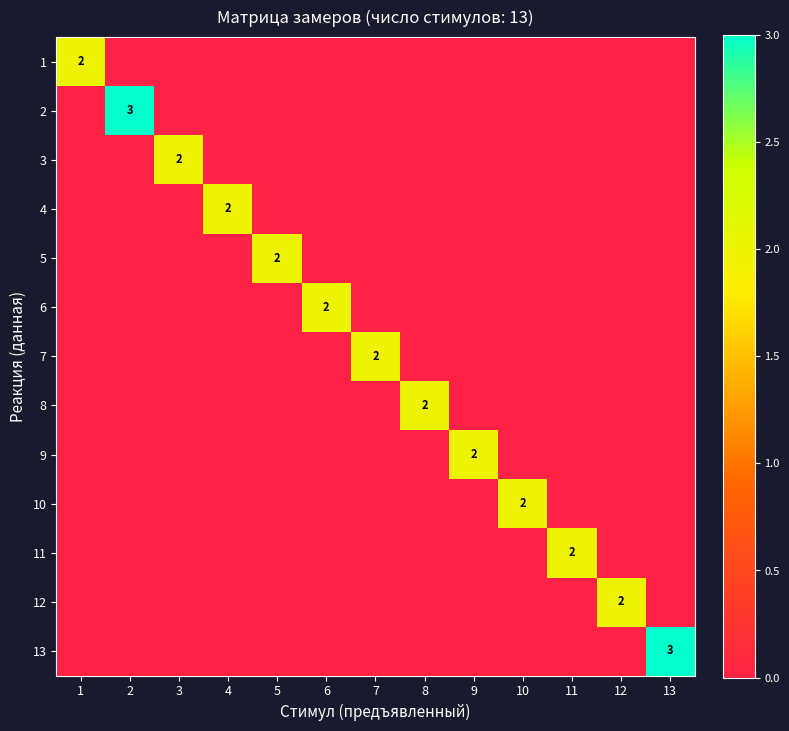

Rank the series by their maximum value, from highest to lowest.

2, 13, 1, 3, 4, 5, 6, 7, 8, 9, 10, 11, 12